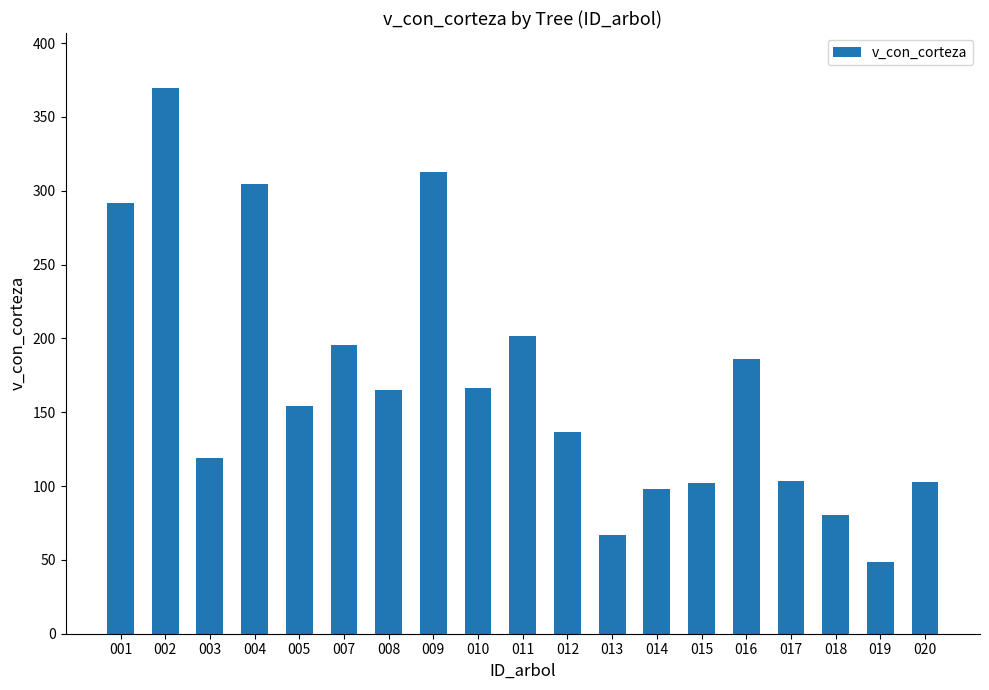

Is it true that the value at 012 is 136.3?

True